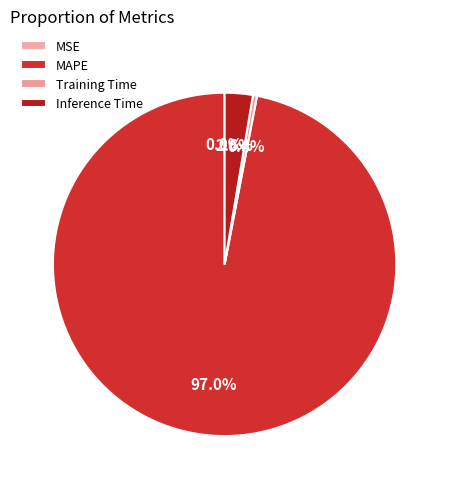

What percentage is the MAPE slice, to the nearest percent?

97%